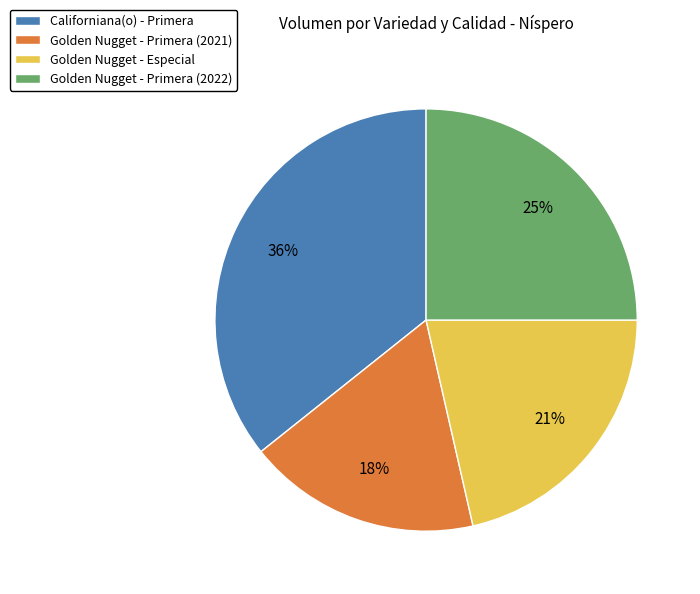

Is the sum of Golden Nugget - Primera (2022) and Golden Nugget - Especial greater than half?

No